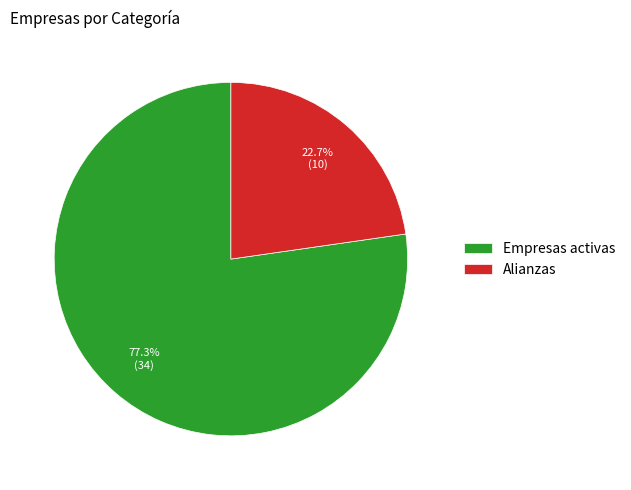

Rank the categories by value from lowest to highest.

Alianzas, Empresas activas